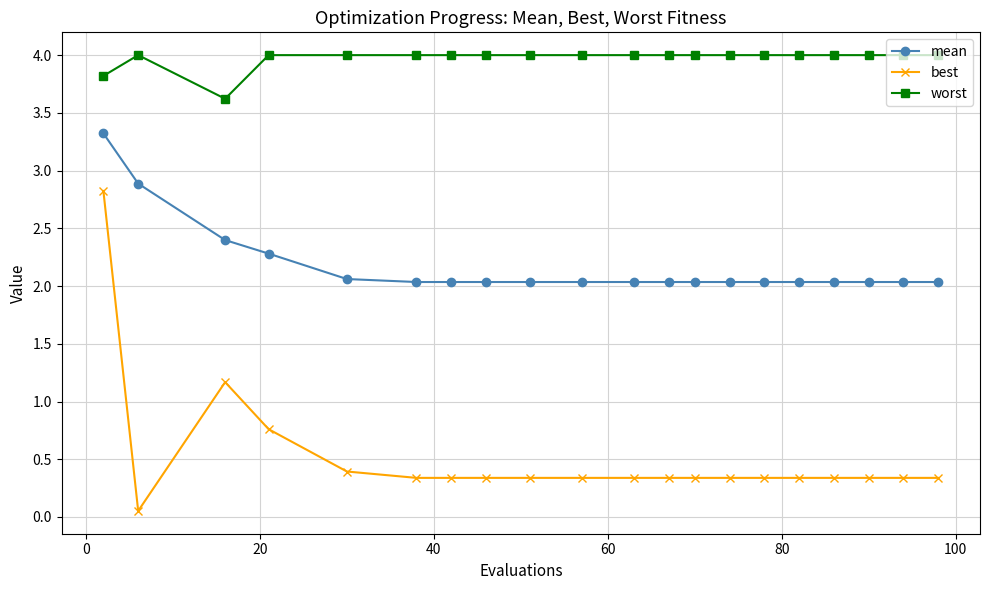

List the series in order of their peak value, lowest first.

best, mean, worst